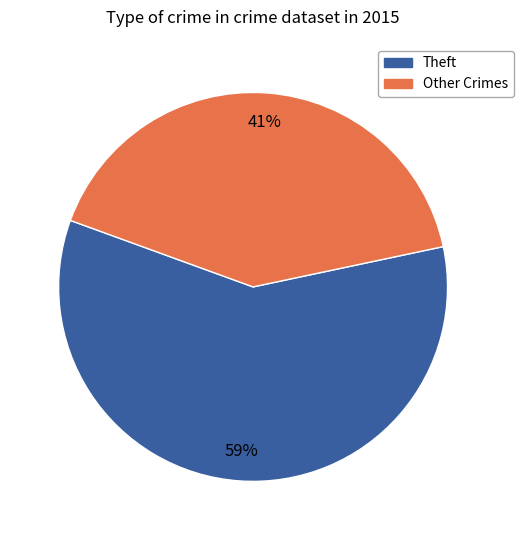

How many segments does this pie chart have?

2